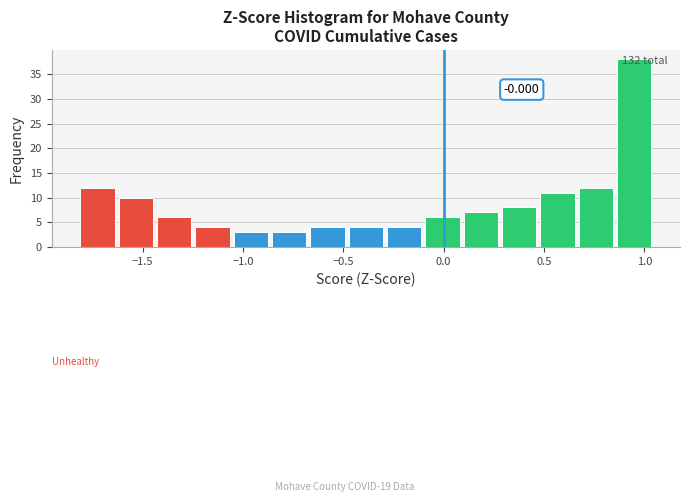

Read against the x-axis, roughly where is the centre of the tallest bar?

0.95